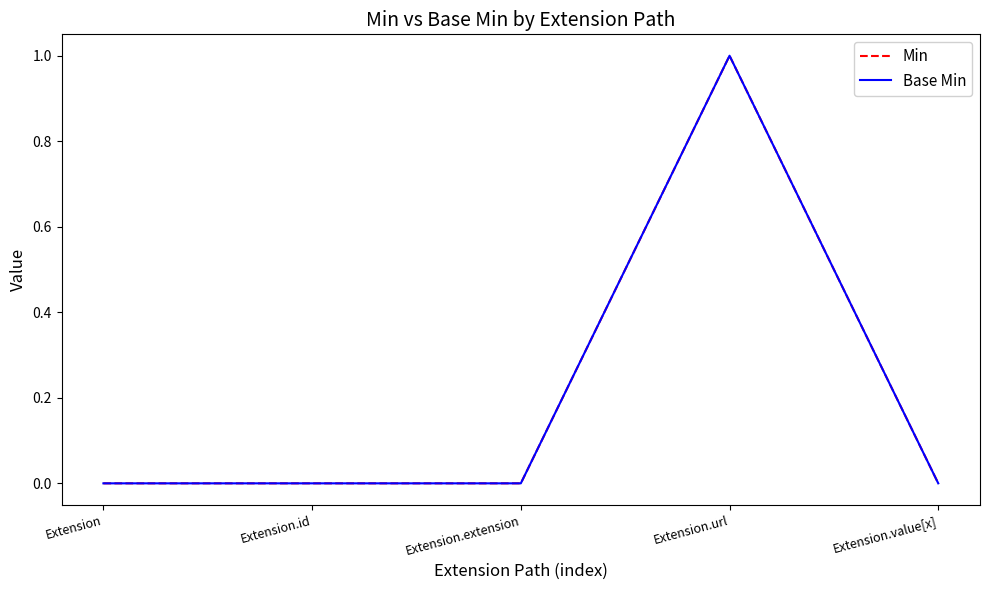

True or false: Min and Base Min cross at least once.

False